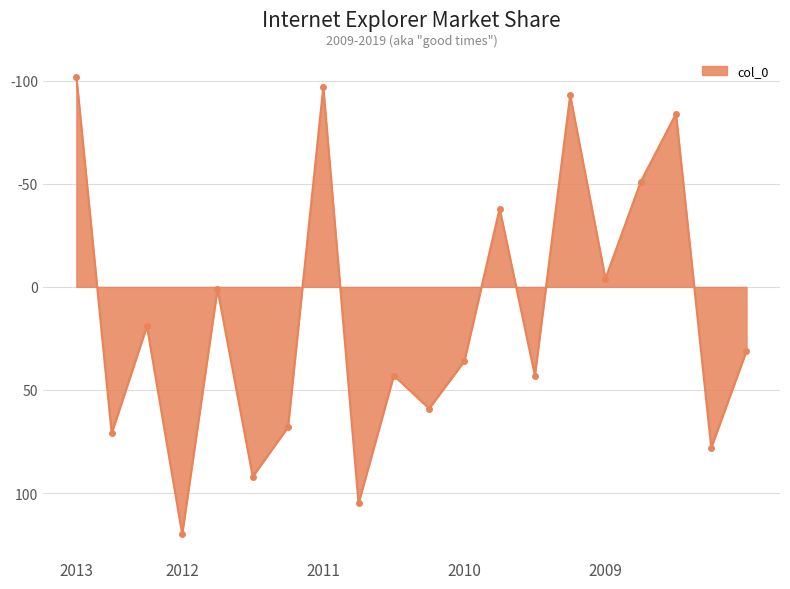

How many interior local peaks (higher than both neighbors) does the data have?

8